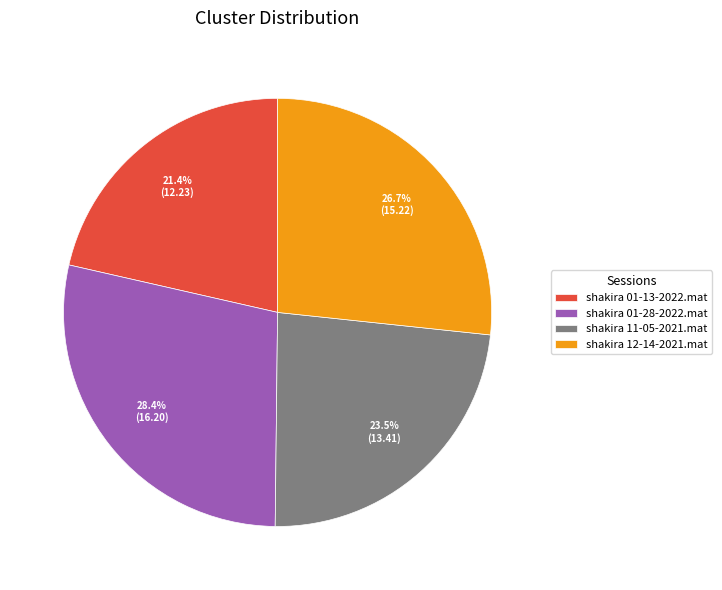

To the nearest percent, what is the average slice percentage?

25%